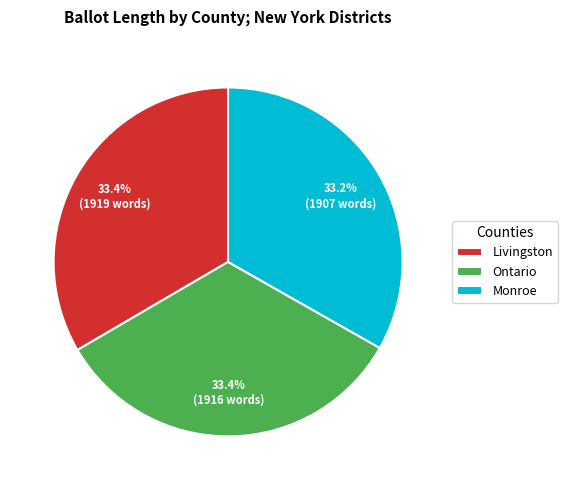

How many slices are in this pie chart?

3